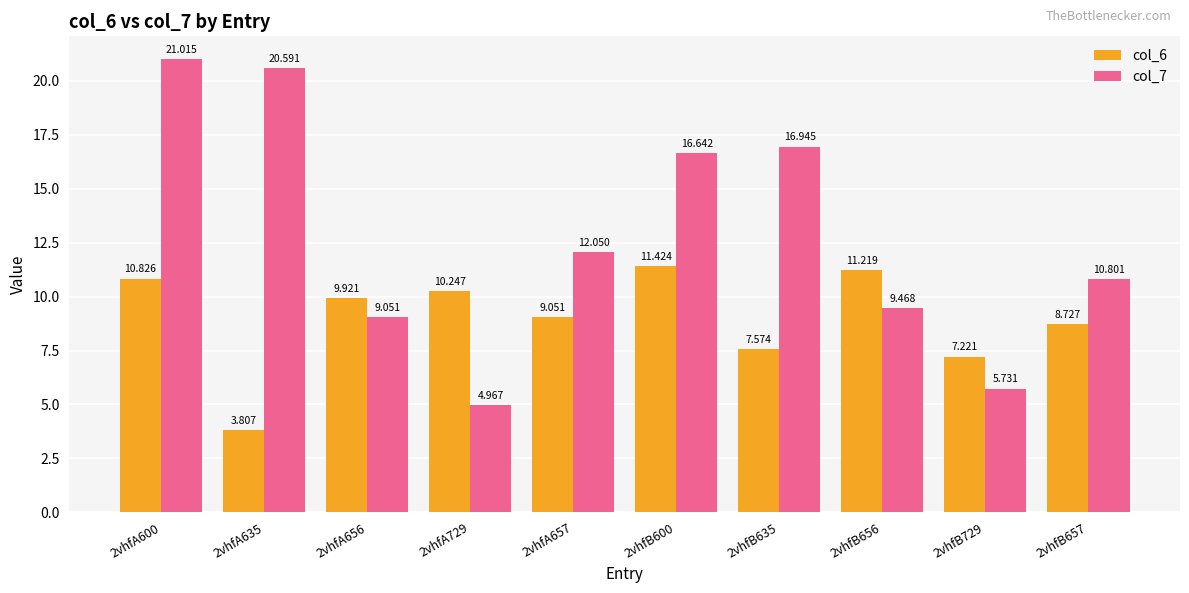

What is the spread (max minus min) of values at 2vhfB600?

5.2